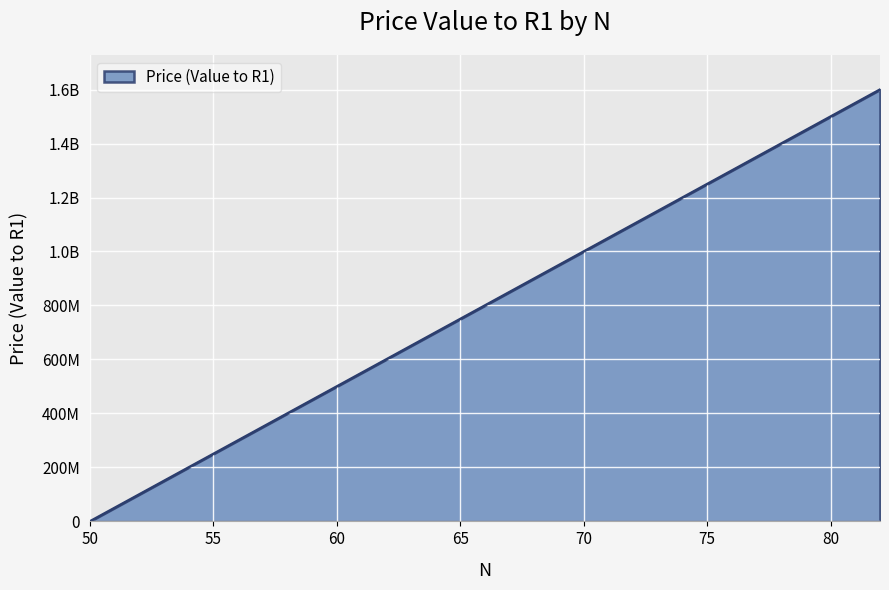

Does the chart have visible grid lines?

Yes